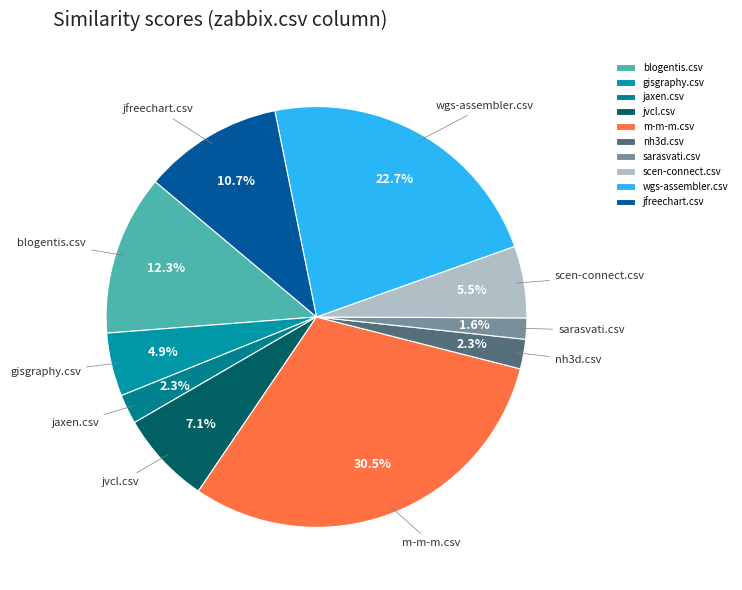

Approximately how many times larger is the value at sarasvati.csv compared to scen-connect.csv?

0.3